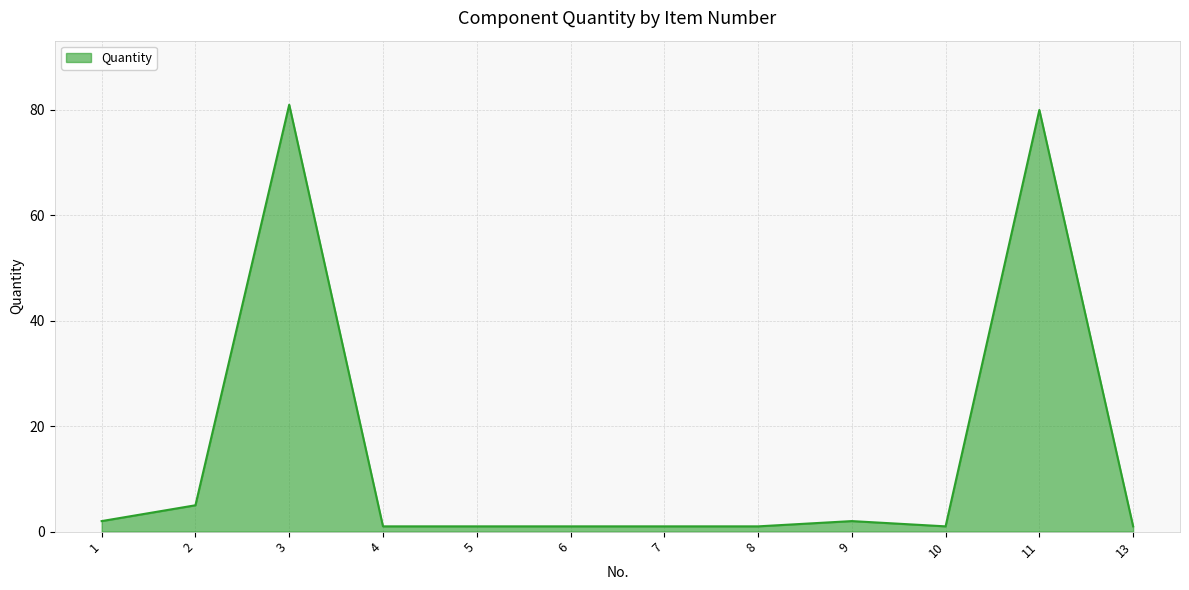

What is the difference between the maximum and second lowest values?

80